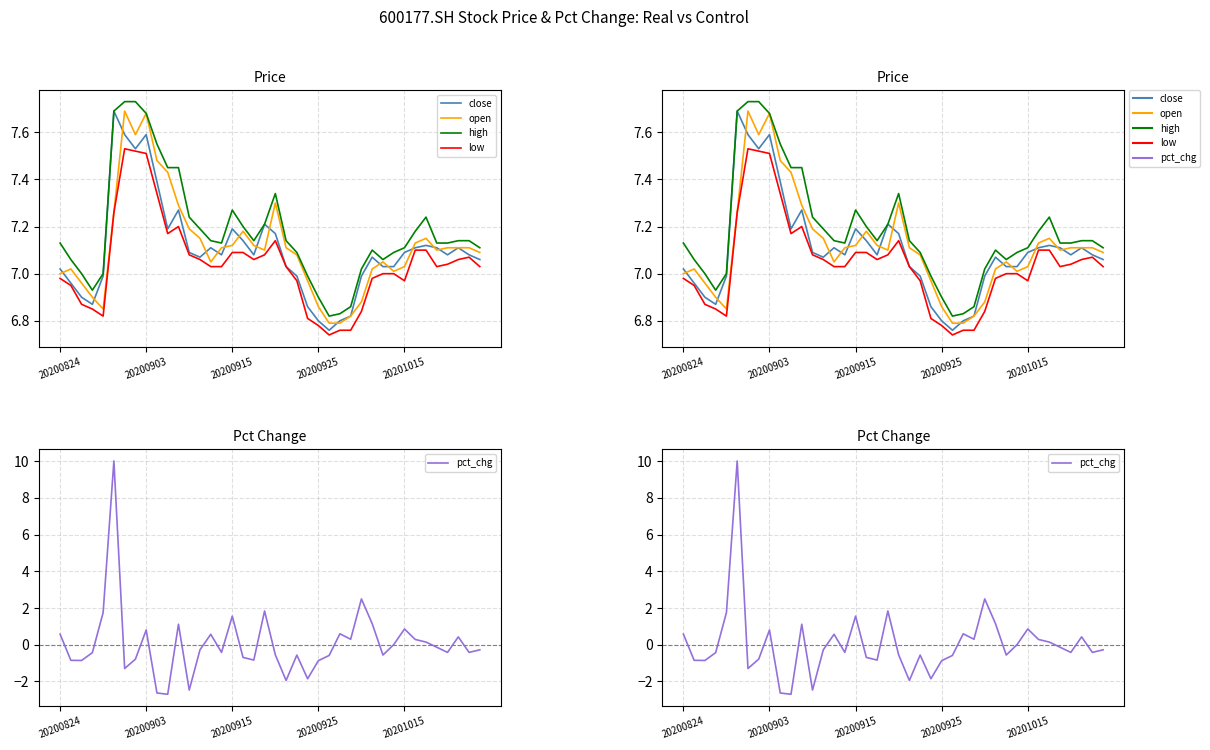

At which category is the sum across all series the highest?

5